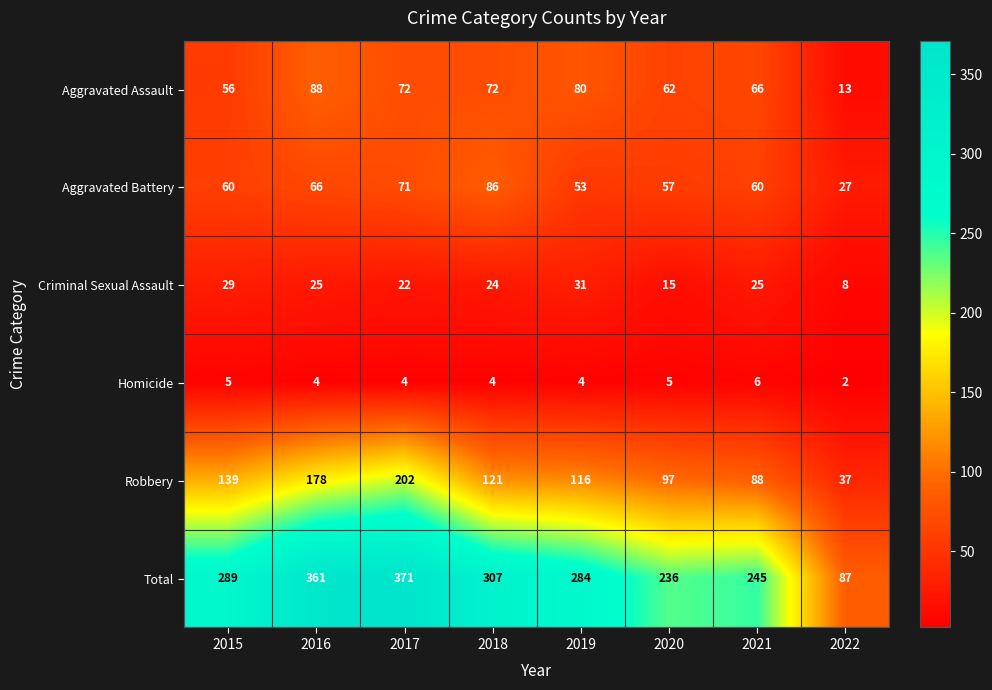

What is the difference between the highest and lowest values at 2022?

85